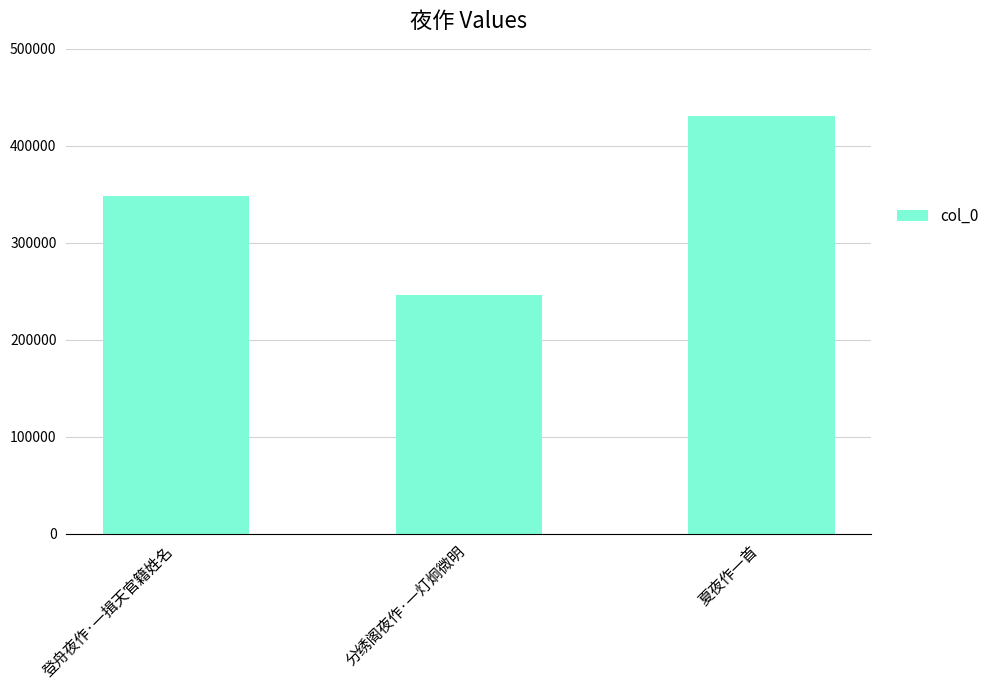

Count the values in the range 245625 to 431090.

3